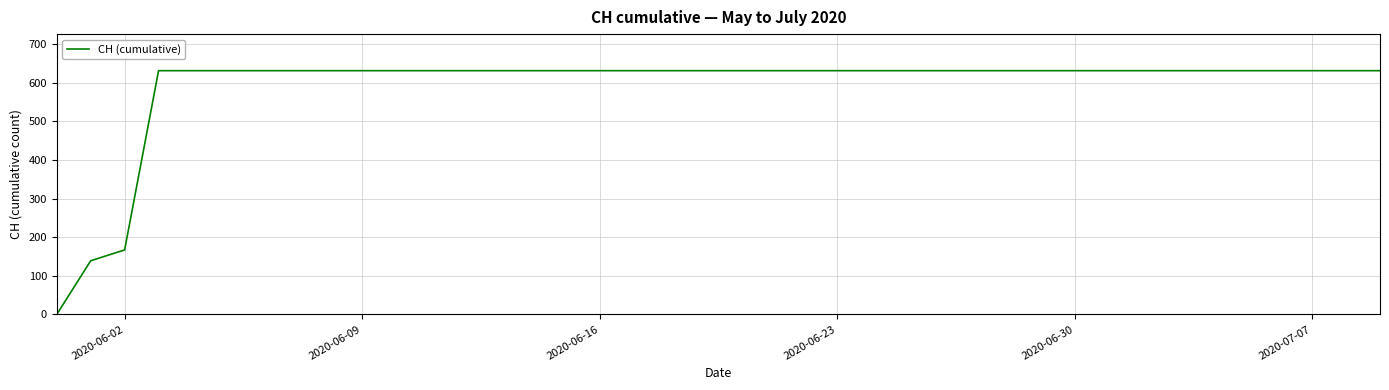

What is the greatest value displayed?

631